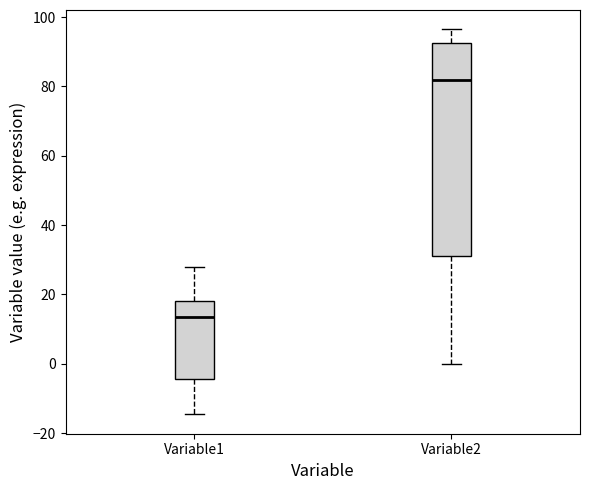

Which box has the highest median line?

Variable2